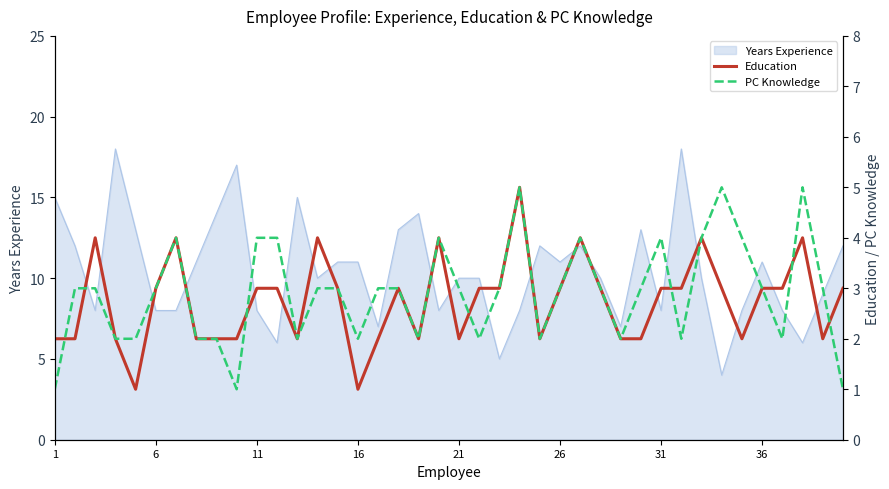

The value of Years Experience at 21 is 5. True or false?

False